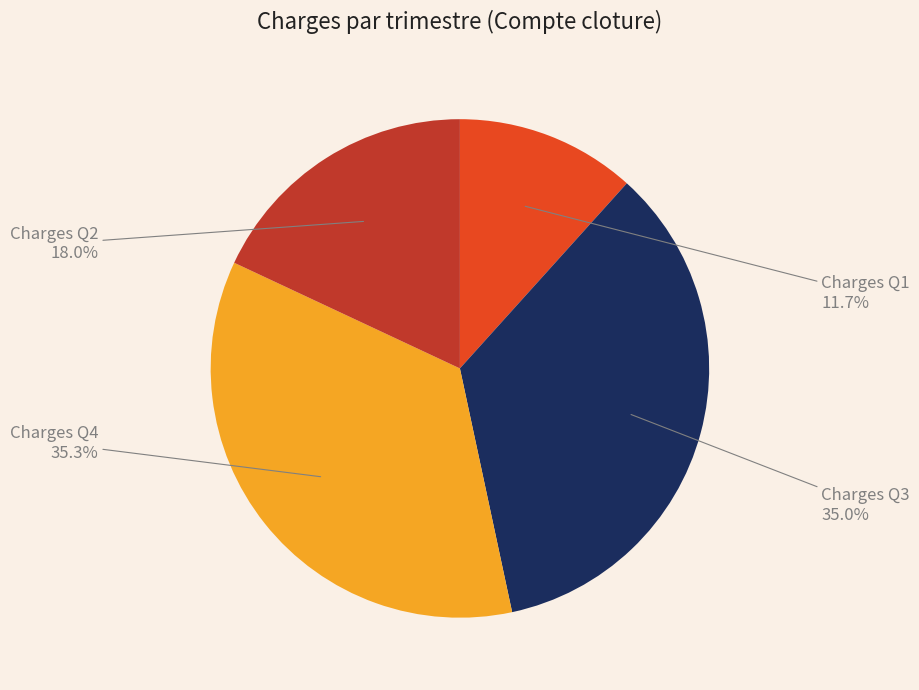

Count the number of slices in the pie.

4